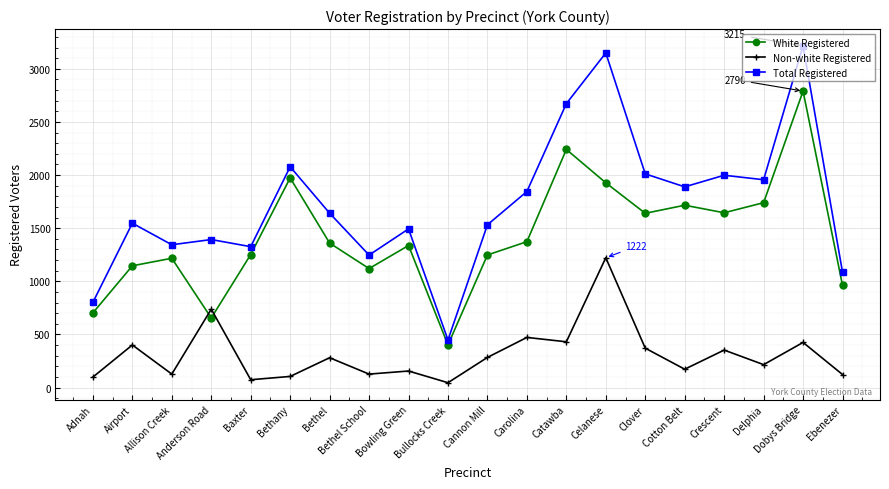

How many values in the White Registered series are below 1360?

10